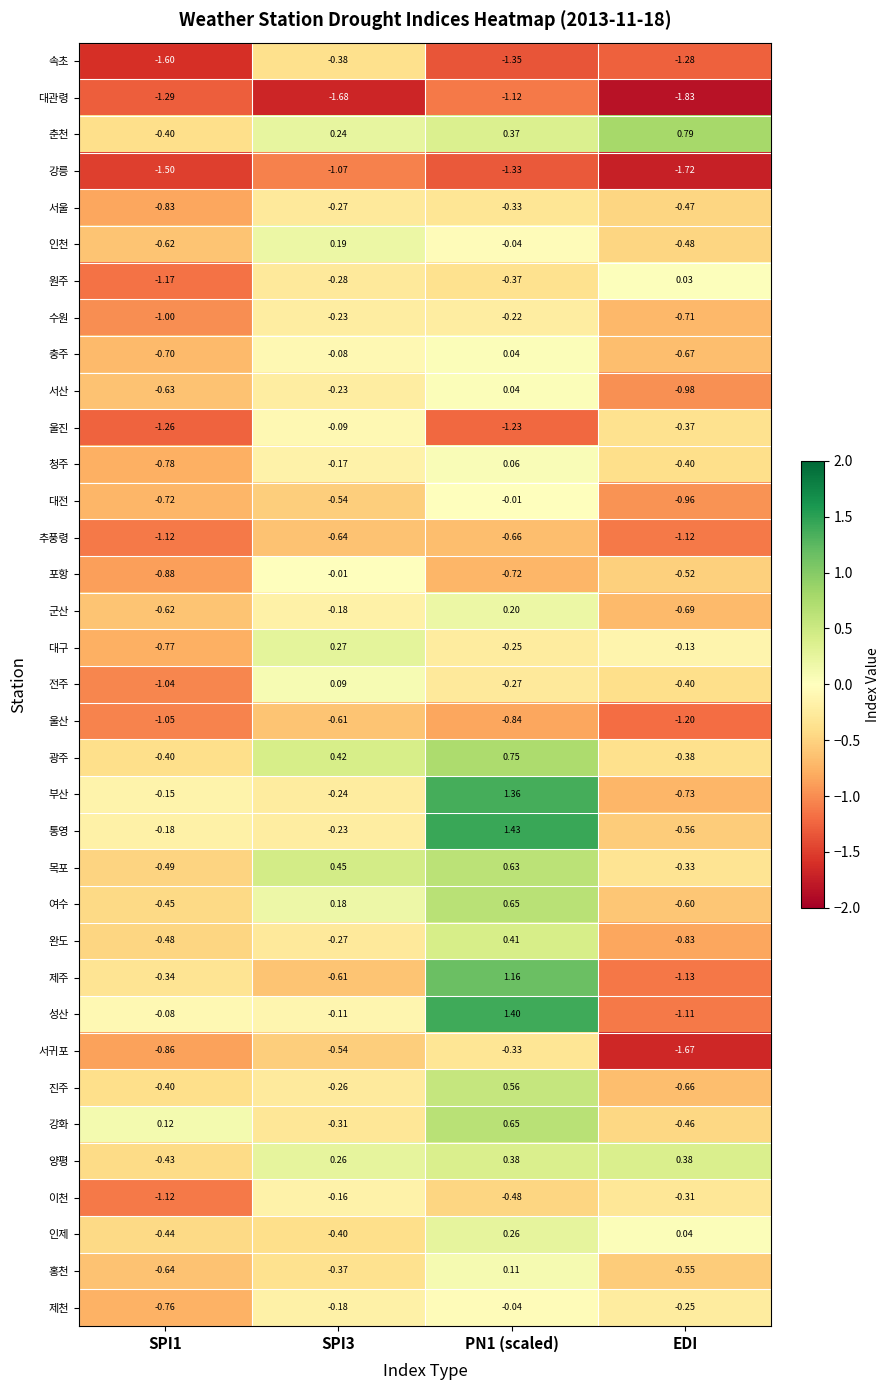

Which category has the lowest value across all series?

EDI